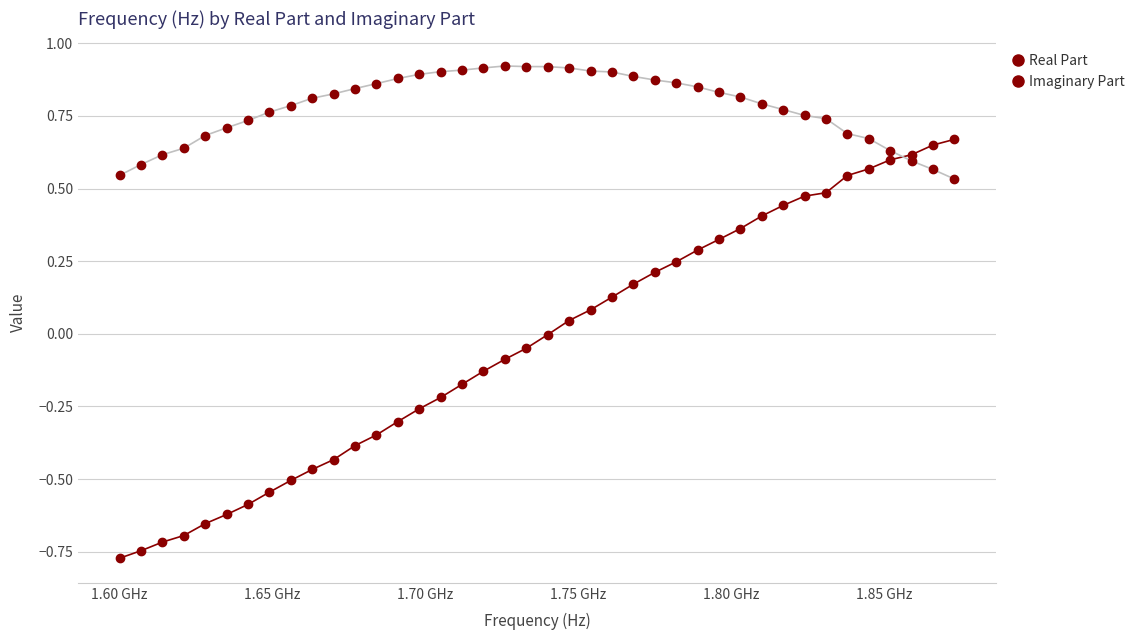

Which series has the largest total across all categories?

Imaginary Part